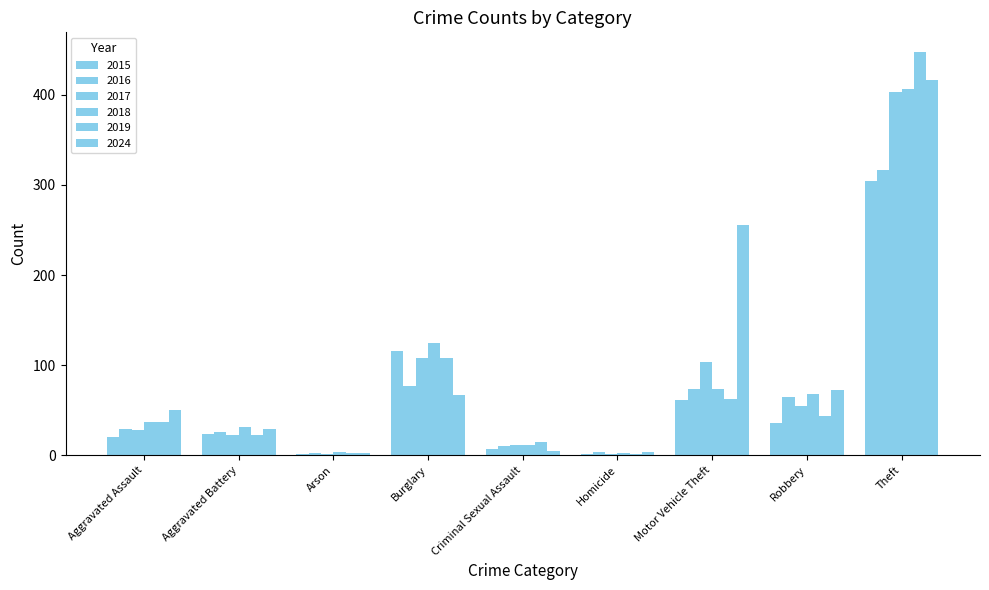

True or false: 2016 has a value of 1 at Homicide.

False